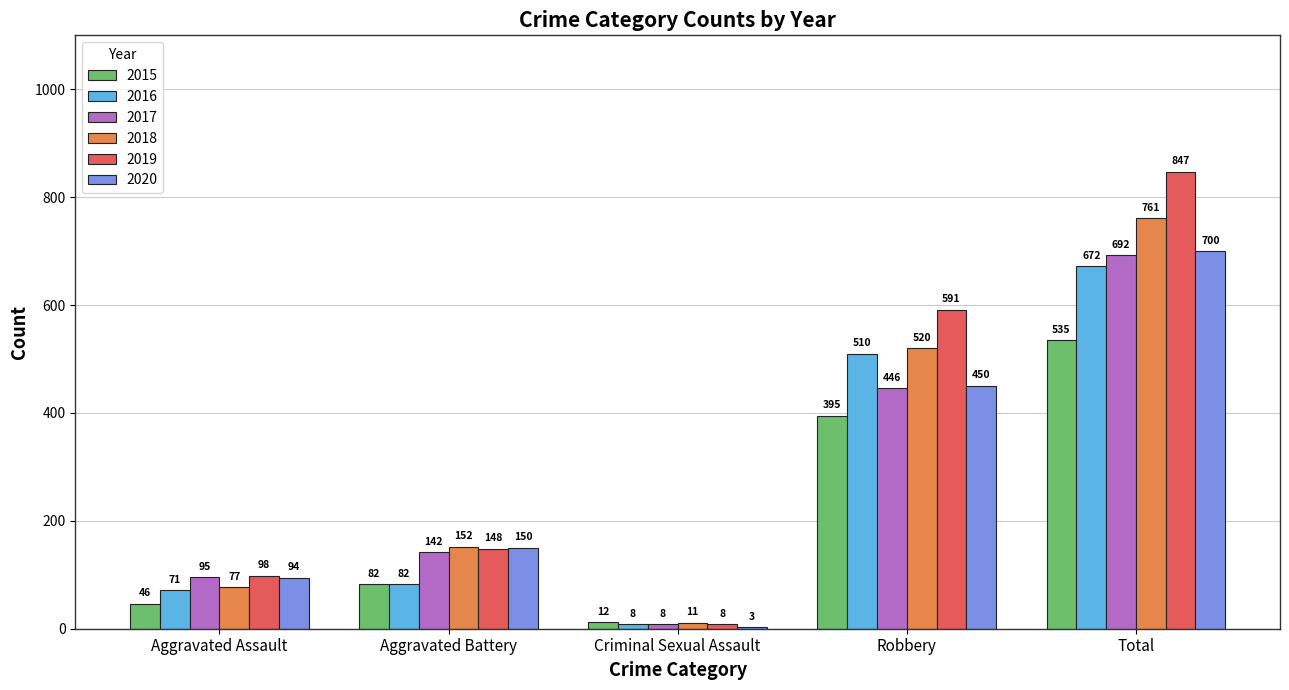

What is the total value across all series at Robbery?

2912